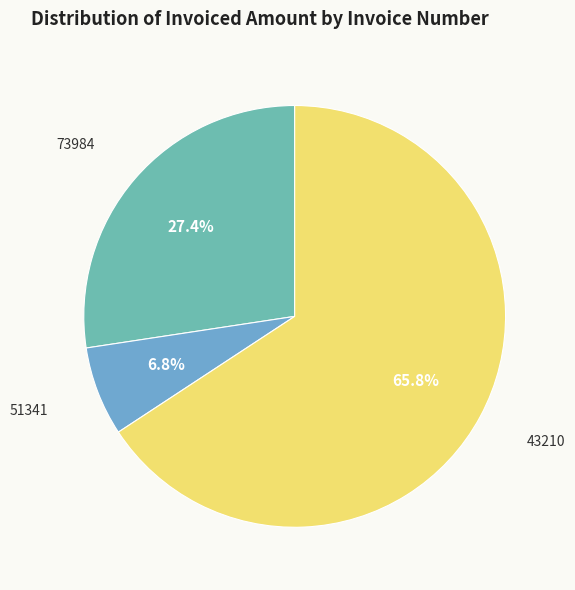

What is the total percentage of 73984 and 51341?

34.2%